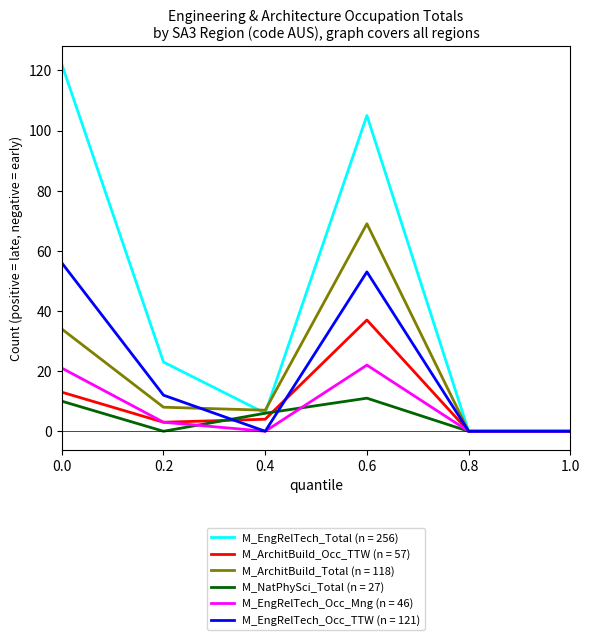

What are all the series names shown in the legend?

M_EngRelTech_Total (n = 256), M_ArchitBuild_Occ_TTW (n = 57), M_ArchitBuild_Total (n = 118), M_NatPhySci_Total (n = 27), M_EngRelTech_Occ_Mng (n = 46), M_EngRelTech_Occ_TTW (n = 121)